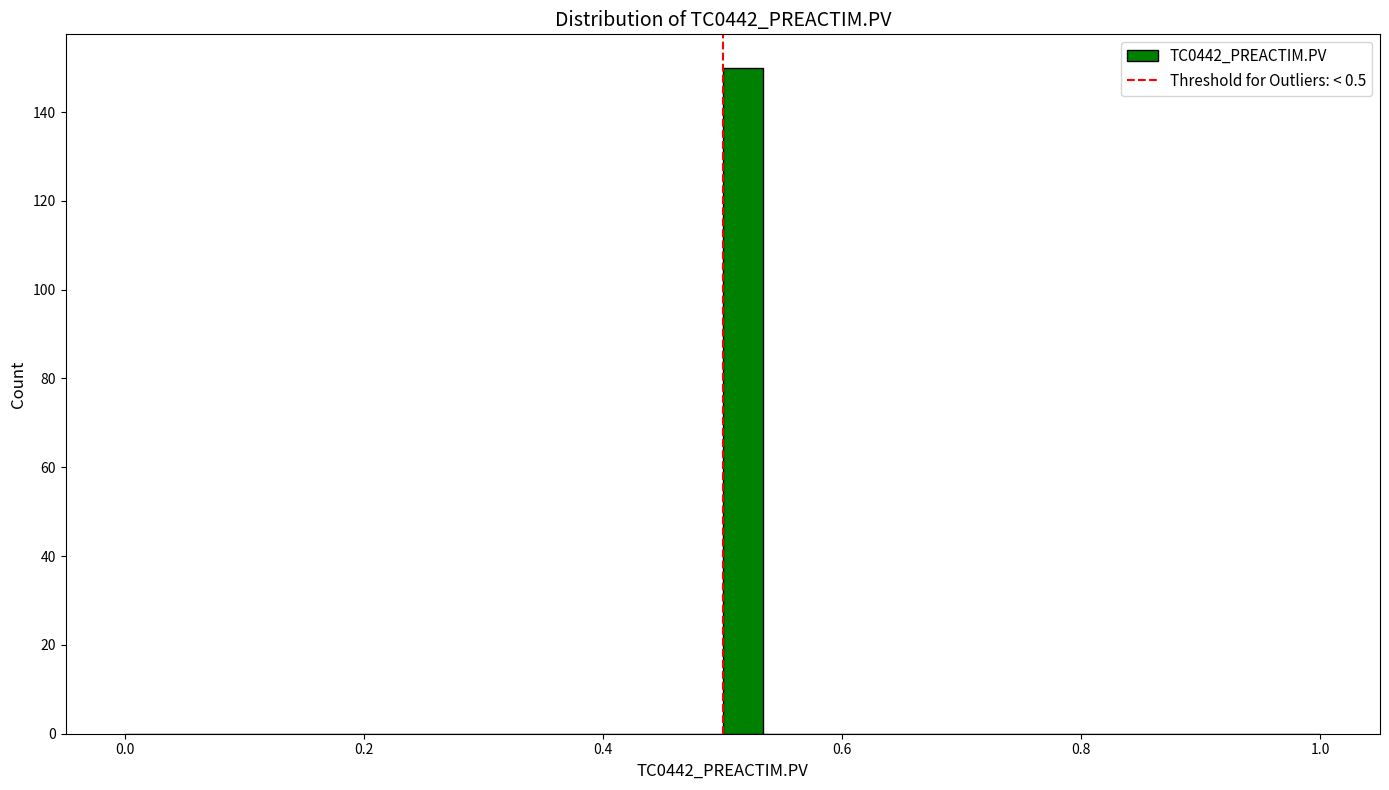

Around what value on the x-axis is the tallest bar? Give the approximate position of its centre, as read against the axis.

0.52